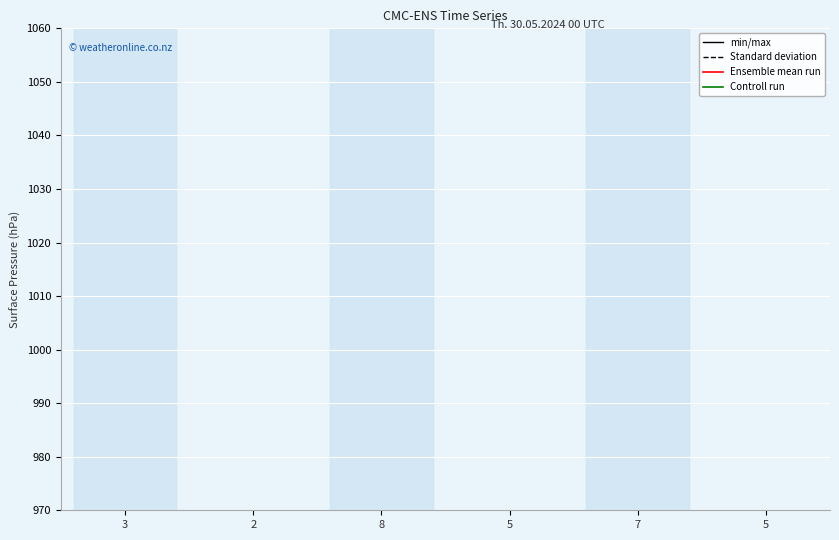

How many lines are shown in the chart?

4